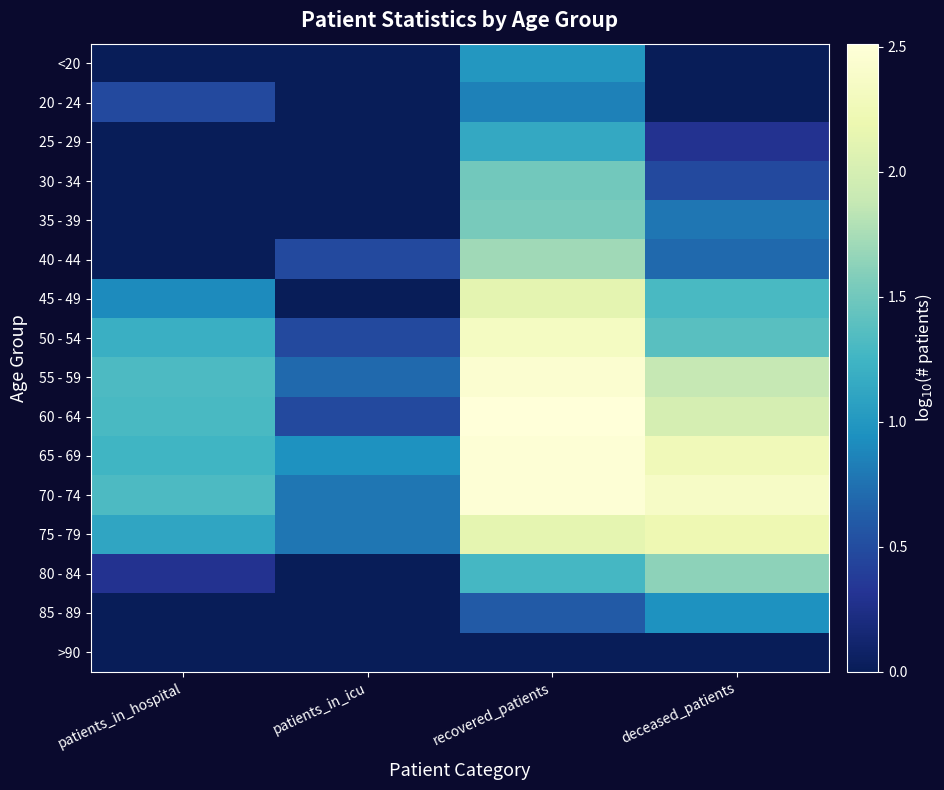

Reading left to right, what are all the values shown in this chart?

<20: patients_in_hospital=0.0	patients_in_icu=0.0	recovered_patients=1.0	deceased_patients=0.0
20 - 24: patients_in_hospital=0.5	patients_in_icu=0.0	recovered_patients=0.8	deceased_patients=0.0
25 - 29: patients_in_hospital=0.0	patients_in_icu=0.0	recovered_patients=1.1	deceased_patients=0.3
30 - 34: patients_in_hospital=0.0	patients_in_icu=0.0	recovered_patients=1.5	deceased_patients=0.5
35 - 39: patients_in_hospital=0.0	patients_in_icu=0.0	recovered_patients=1.5	deceased_patients=0.8
40 - 44: patients_in_hospital=0.0	patients_in_icu=0.5	recovered_patients=1.7	deceased_patients=0.7
45 - 49: patients_in_hospital=0.9	patients_in_icu=0.0	recovered_patients=2.1	deceased_patients=1.3
50 - 54: patients_in_hospital=1.2	patients_in_icu=0.5	recovered_patients=2.3	deceased_patients=1.4
55 - 59: patients_in_hospital=1.3	patients_in_icu=0.7	recovered_patients=2.4	deceased_patients=1.9
60 - 64: patients_in_hospital=1.3	patients_in_icu=0.5	recovered_patients=2.5	deceased_patients=2.0
65 - 69: patients_in_hospital=1.3	patients_in_icu=1.0	recovered_patients=2.5	deceased_patients=2.3
70 - 74: patients_in_hospital=1.3	patients_in_icu=0.8	recovered_patients=2.5	deceased_patients=2.4
75 - 79: patients_in_hospital=1.1	patients_in_icu=0.8	recovered_patients=2.1	deceased_patients=2.2
80 - 84: patients_in_hospital=0.3	patients_in_icu=0.0	recovered_patients=1.3	deceased_patients=1.6
85 - 89: patients_in_hospital=0.0	patients_in_icu=0.0	recovered_patients=0.6	deceased_patients=1.0
>90: patients_in_hospital=0.0	patients_in_icu=0.0	recovered_patients=0.0	deceased_patients=0.0